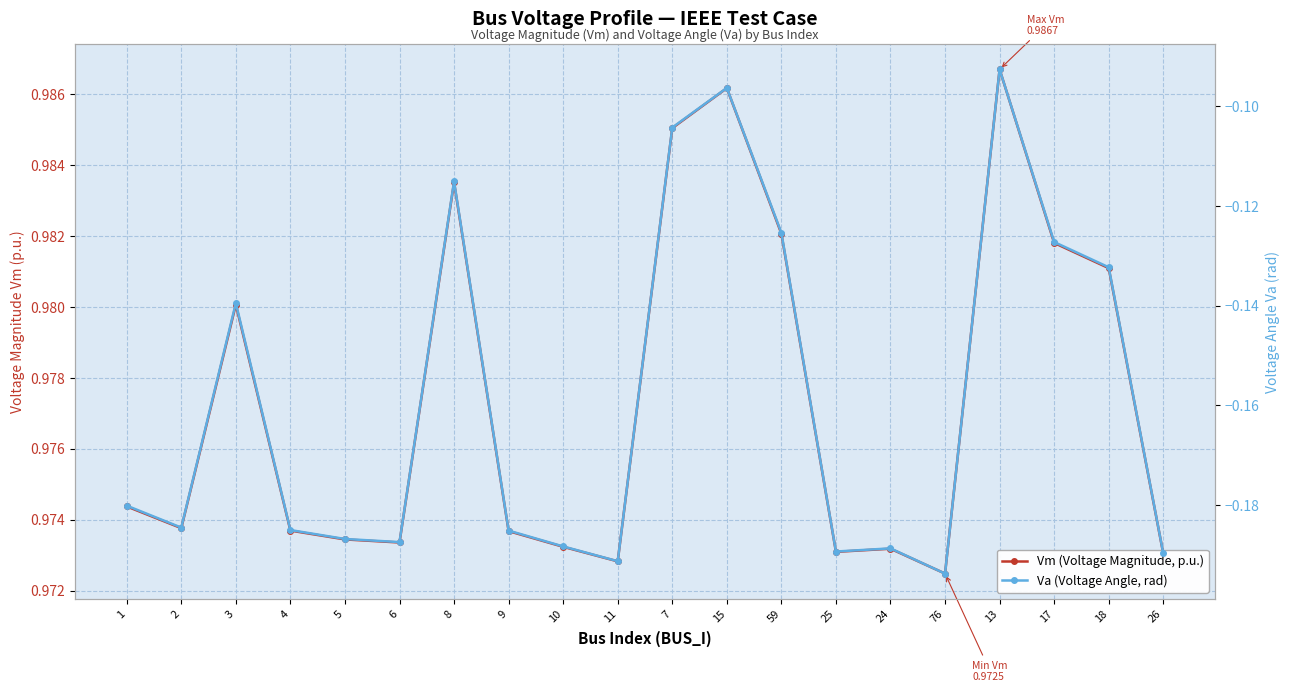

List the series in order of their peak value, highest first.

Vm (Voltage Magnitude, p.u.), Va (Voltage Angle, rad)